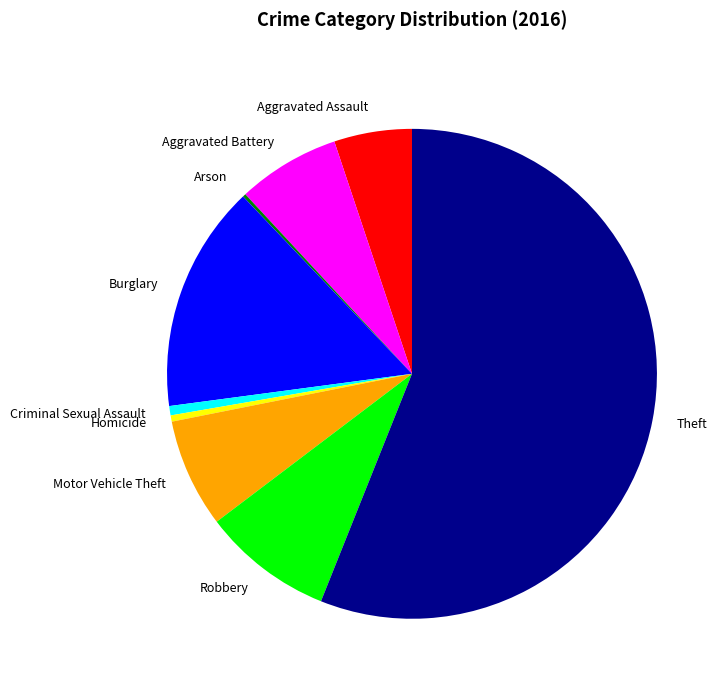

How many segments does this pie chart have?

9